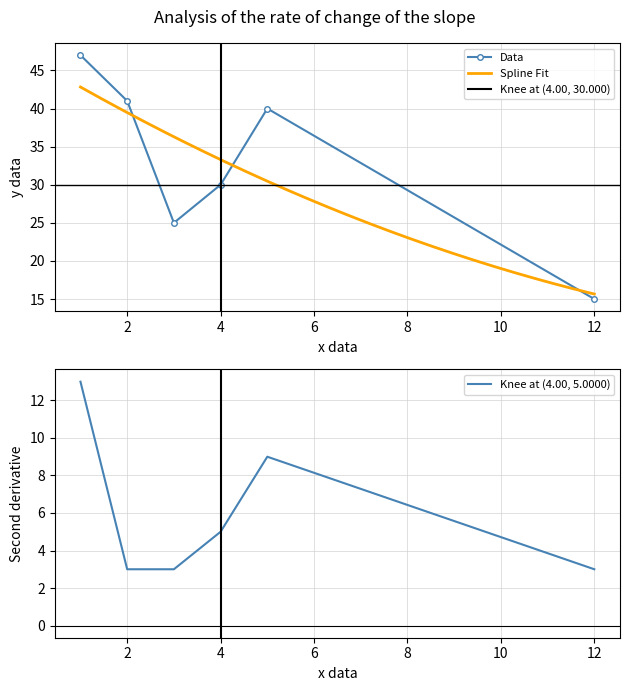

In Data, how many points are higher than both neighbors (excluding endpoints)?

1